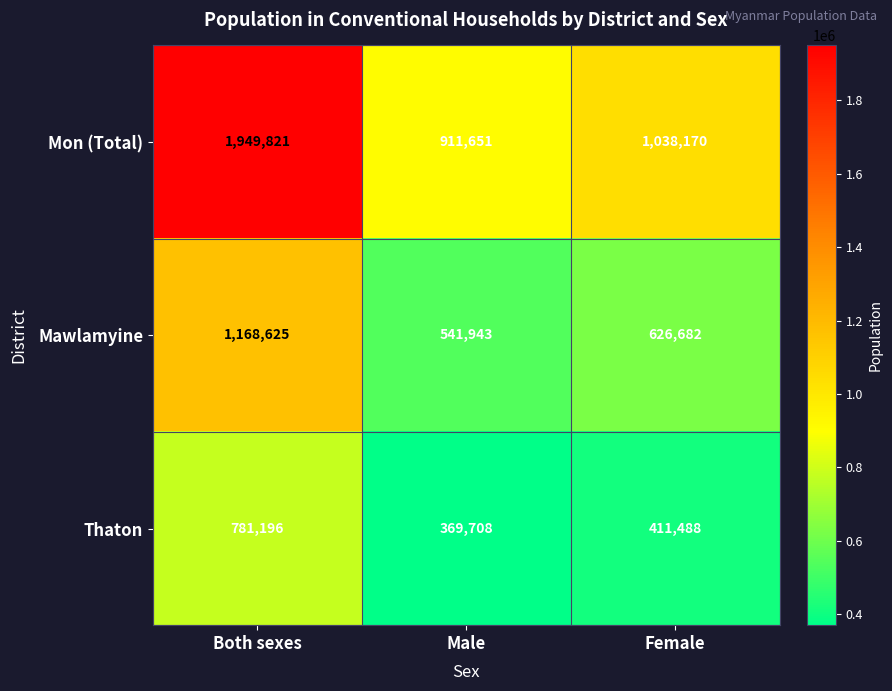

What is the average value of the Mawlamyine series?

779083